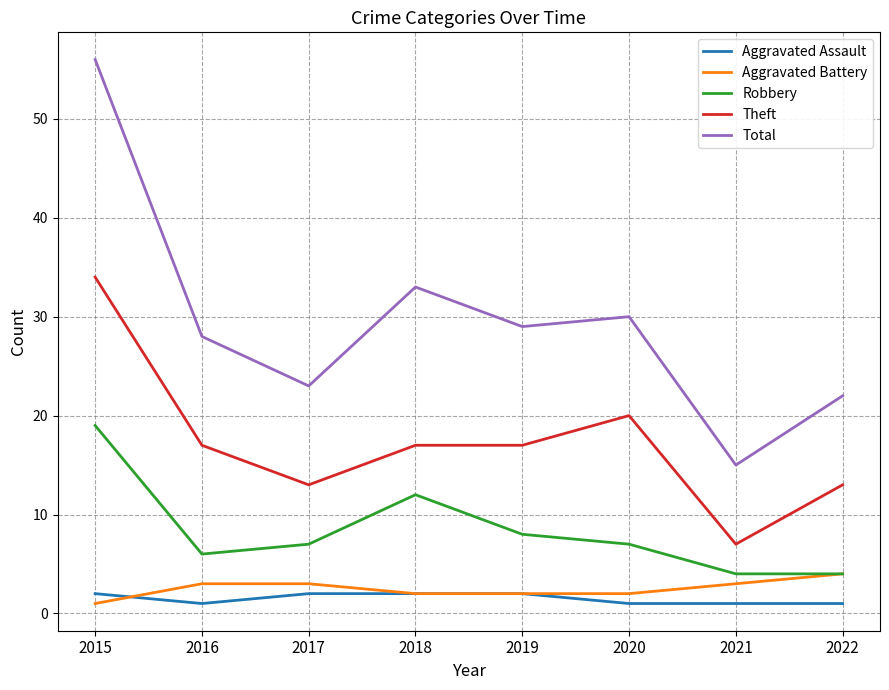

What is the smallest value displayed?

1